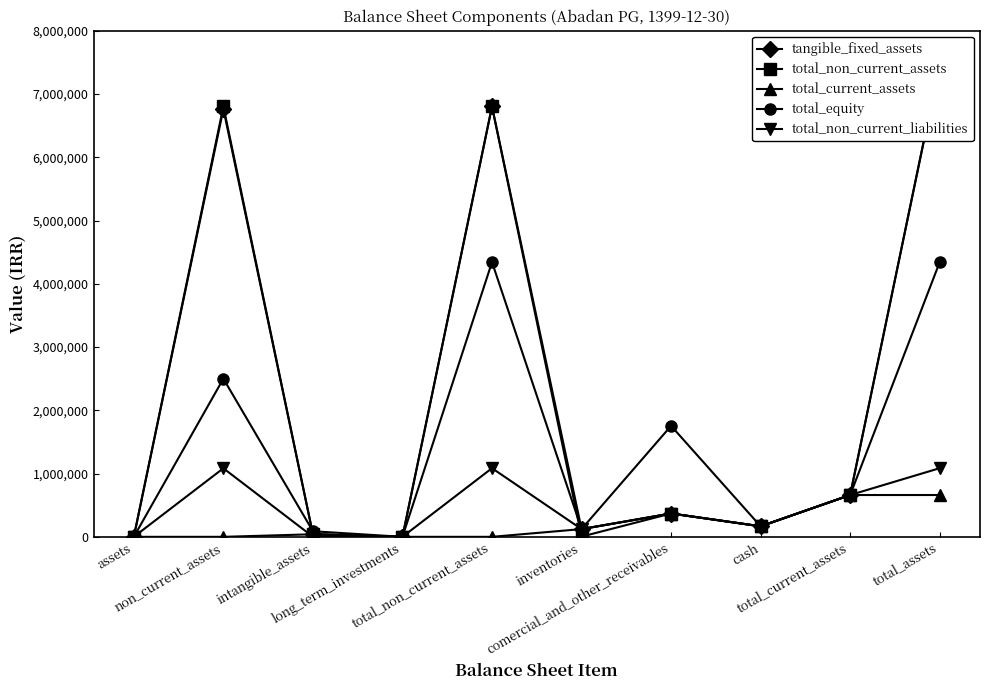

At which category does total_non_current_liabilities reach its first local valley?

long_term_investments